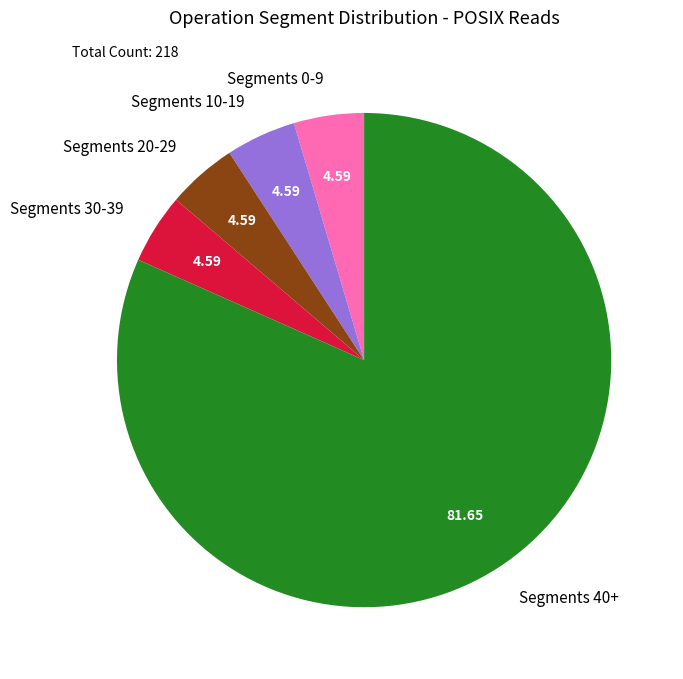

Do Segments 20-29 and Segments 10-19 together represent more than half of the pie?

No